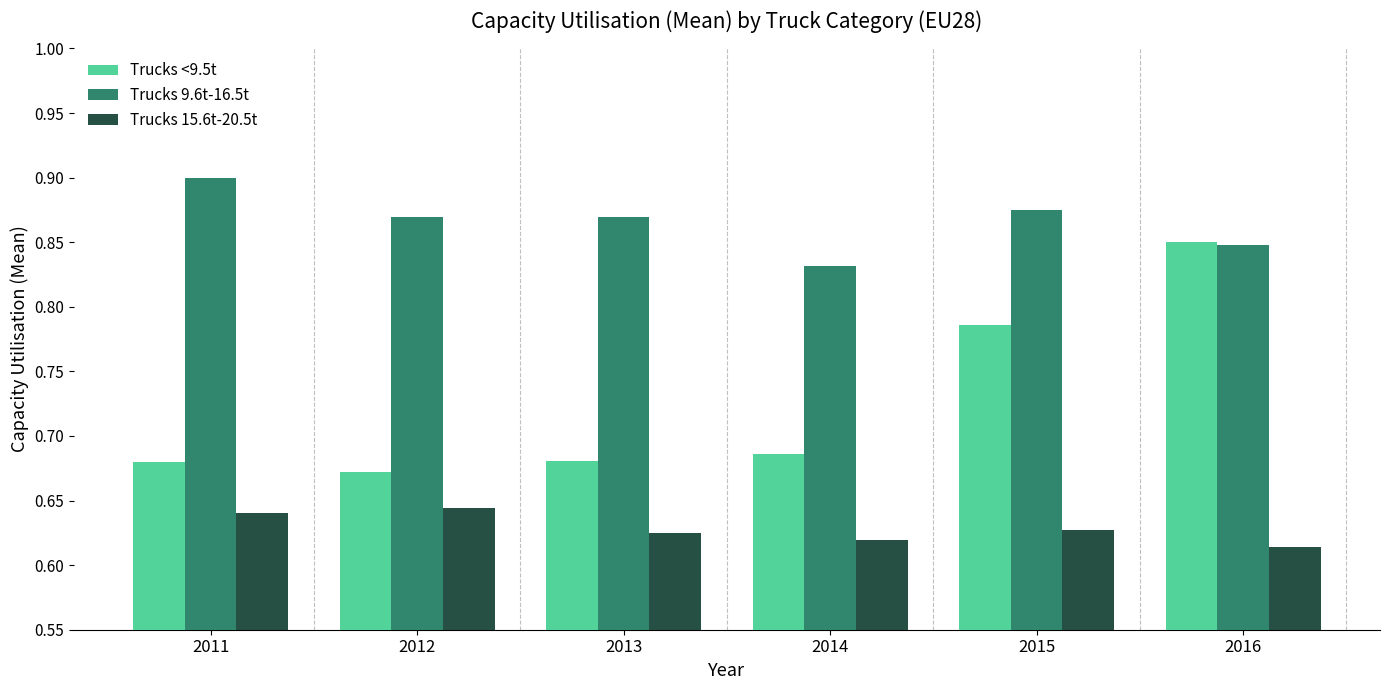

Which series changed the most between 2012 and 2014?

Trucks 9.6t-16.5t